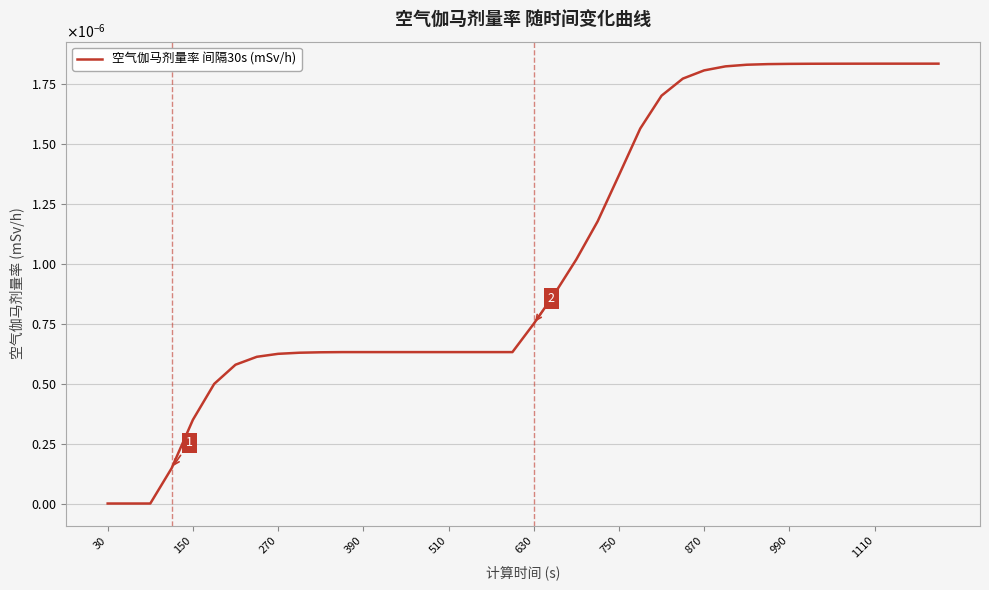

Where is the data nearest to the value 0?

30